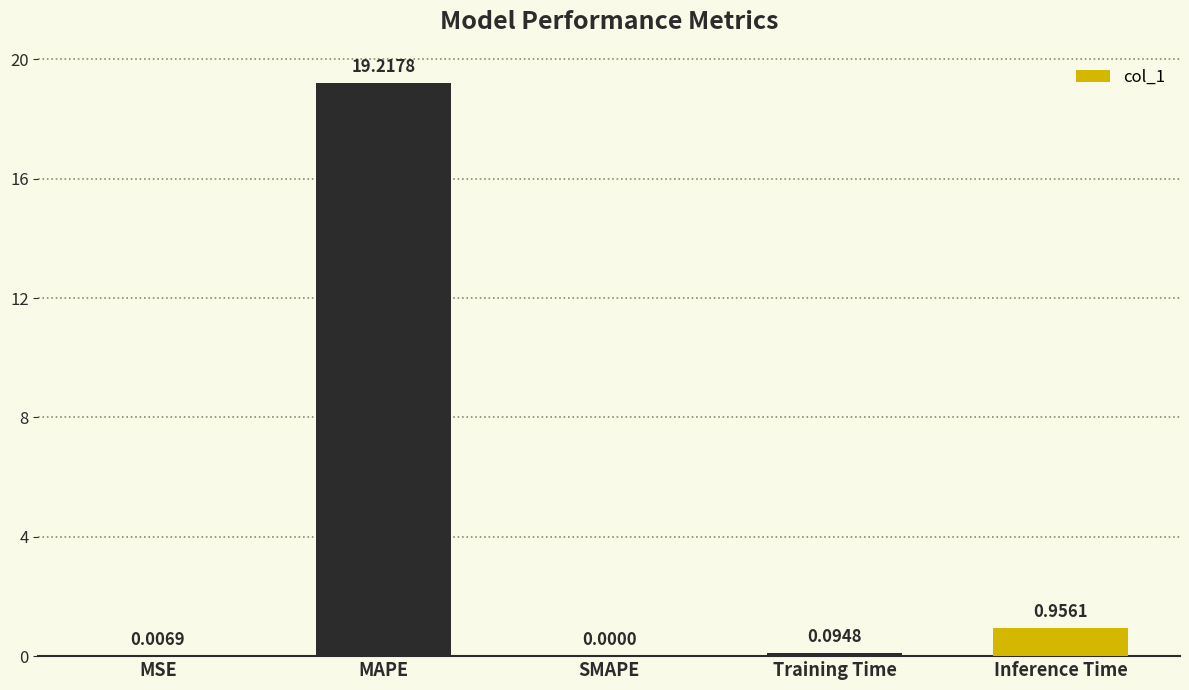

What is the average value?

4.1